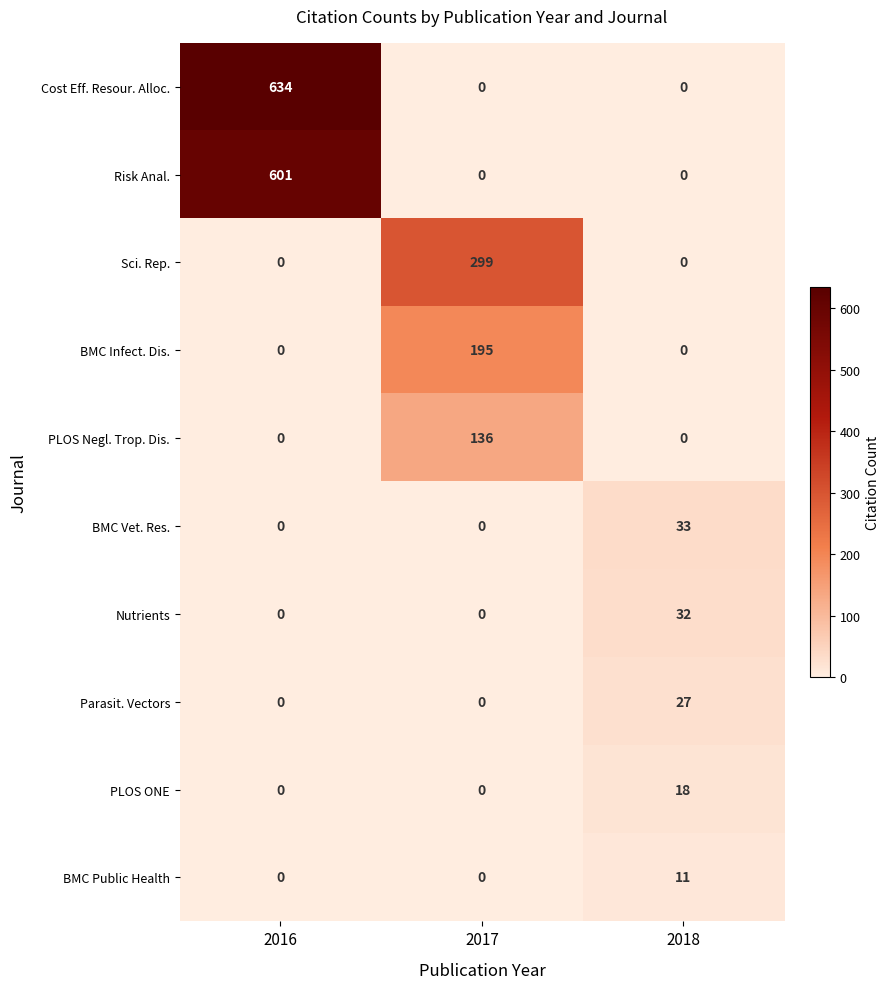

Which series has the largest range (max minus min)?

row_0